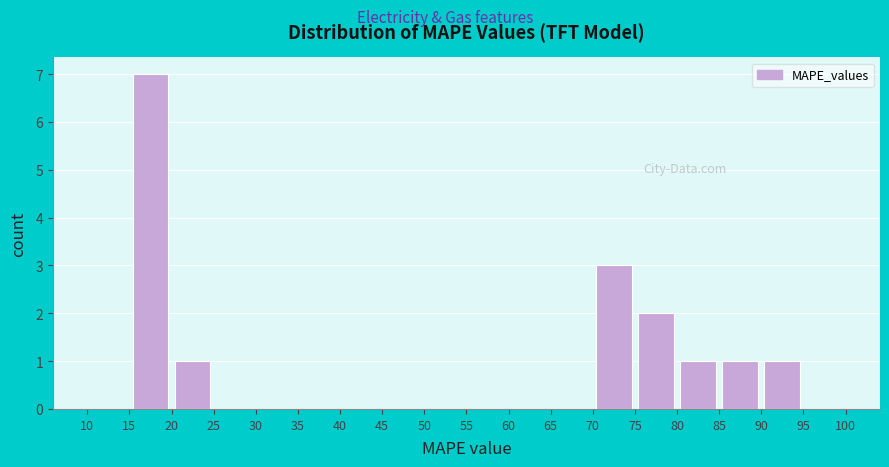

Reading left to right, transcribe this chart: for each bar, give the range it covers on the x-axis and its height. The values are not printed on the chart, so give them approximately, as read against the axis.

10 to 15: 0
15 to 20: 7
20 to 25: 1
25 to 30: 0
30 to 35: 0
35 to 40: 0
40 to 45: 0
45 to 50: 0
50 to 55: 0
55 to 60: 0
60 to 65: 0
65 to 70: 0
70 to 75: 3
75 to 80: 2
80 to 85: 1
85 to 90: 1
90 to 95: 1
95 to 100: 0